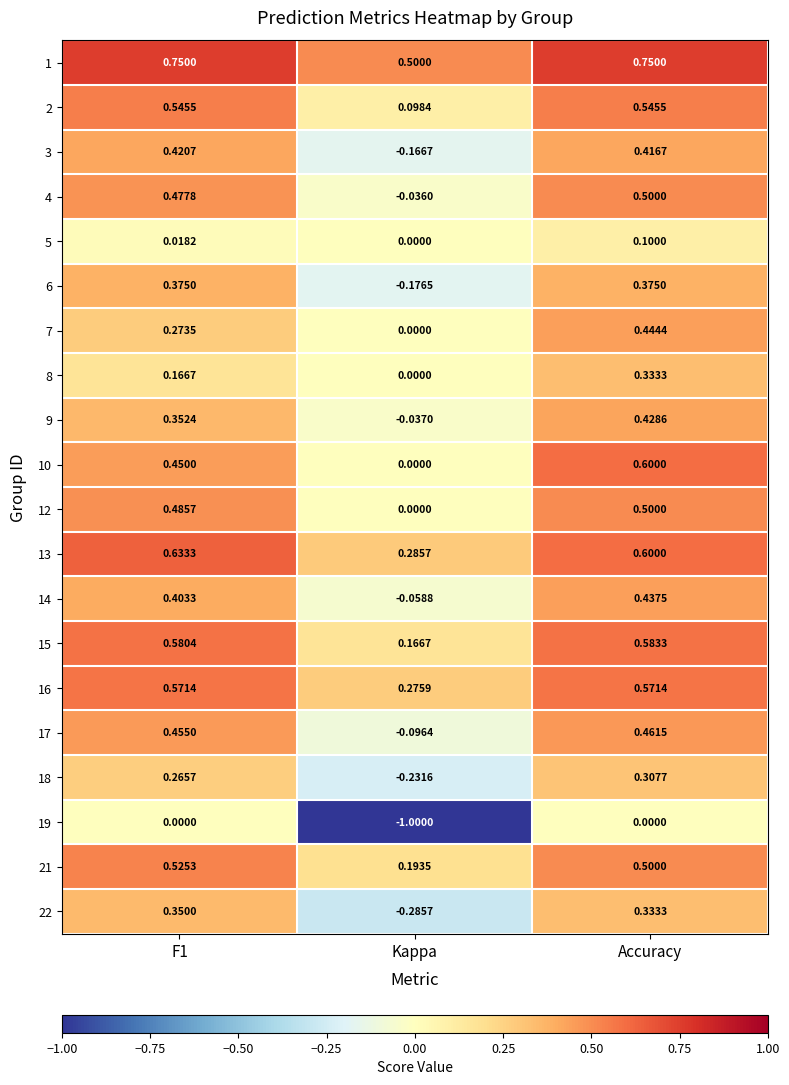

Which category has the lowest value in the 18 series?

Kappa